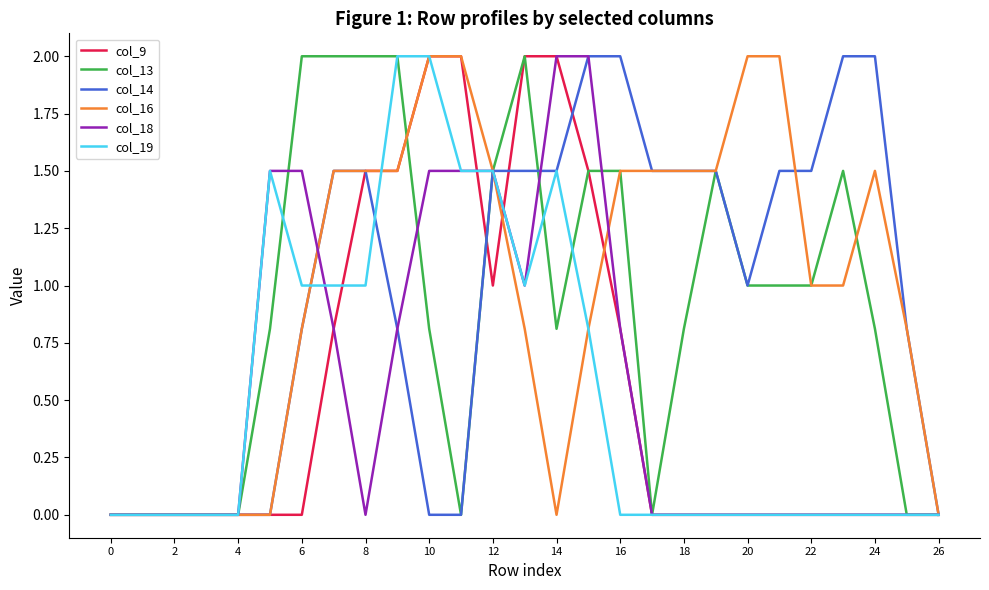

What is the highest value of the col_19 series?

2.0